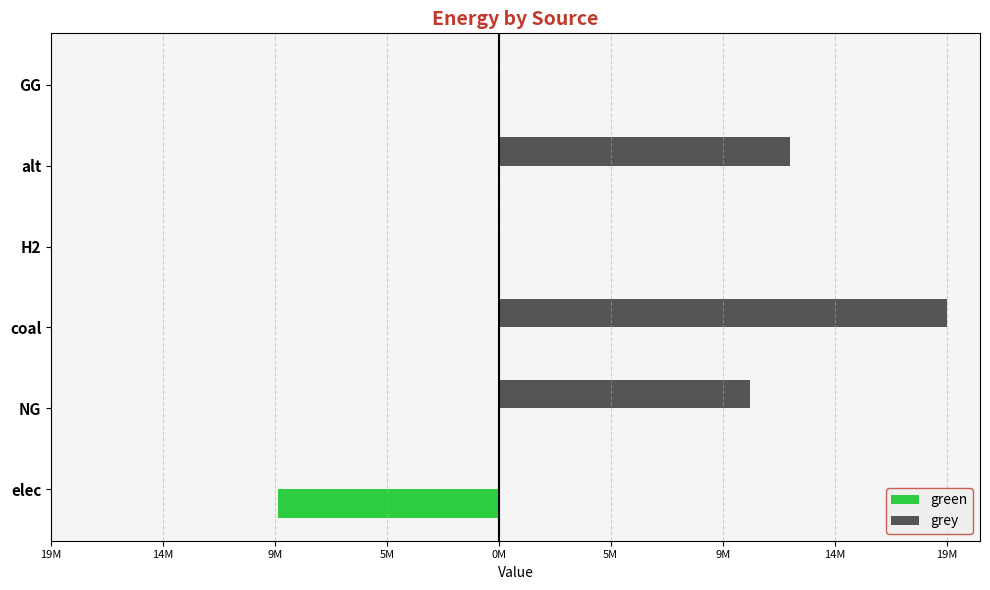

Rank the series by their average value, from highest to lowest.

grey, green